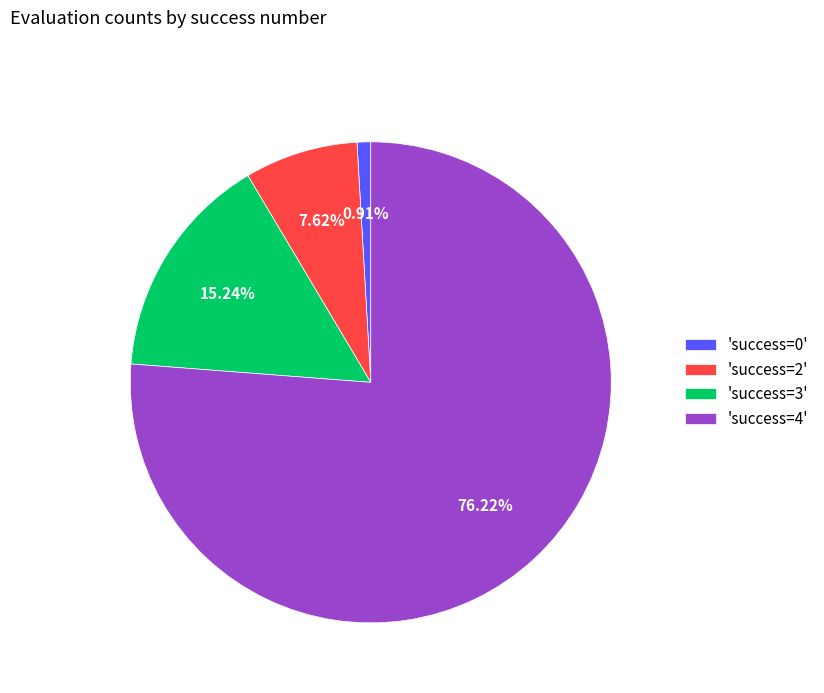

Rank the categories by value from highest to lowest.

'success=4', 'success=3', 'success=2', 'success=0'